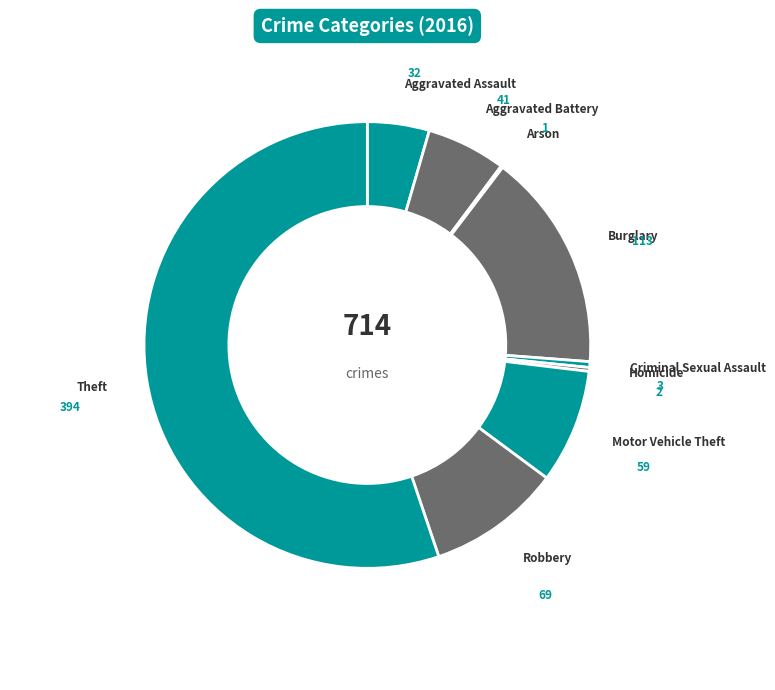

Rank the categories by value from highest to lowest.

Theft, Burglary, Robbery, Motor Vehicle Theft, Aggravated Battery, Aggravated Assault, Criminal Sexual Assault, Homicide, Arson